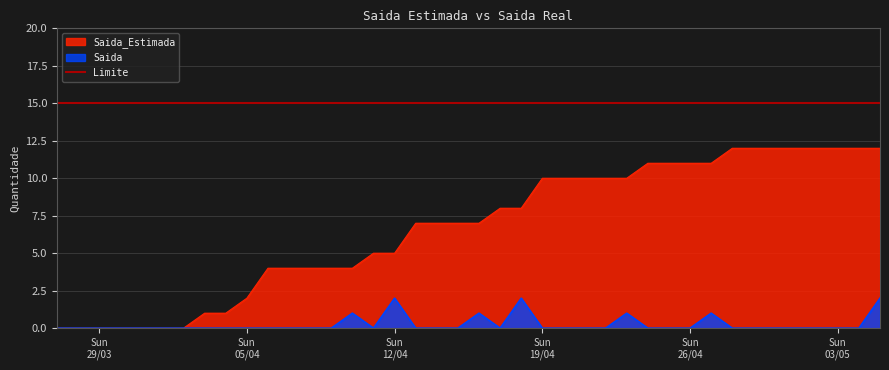

Reading left to right, extract all data points from this chart.

Saida_Estimada: 0	0	0	0	0	0	0	1	1	2	4	4	4	4	4	5	5	7	7	7	7	8	8	10	10	10	10	10	11	11	11	11	12	12	12	12	12	12	12	12
Saida: 0	0	0	0	0	0	0	0	0	0	0	0	0	0	1	0	2	0	0	0	1	0	2	0	0	0	0	1	0	0	0	1	0	0	0	0	0	0	0	2